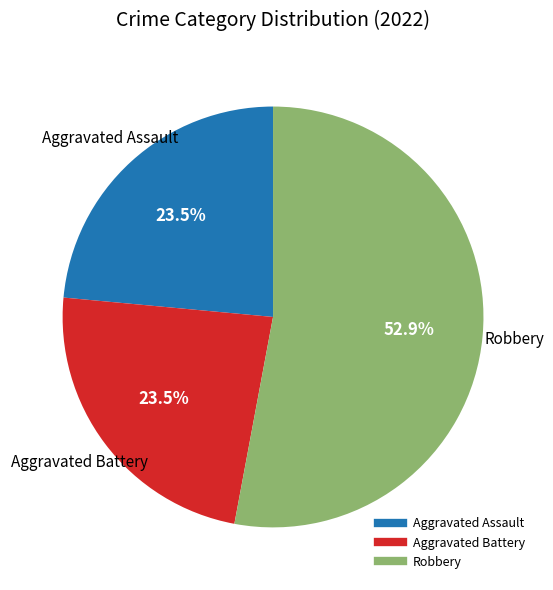

Is there a majority slice in this chart?

Yes